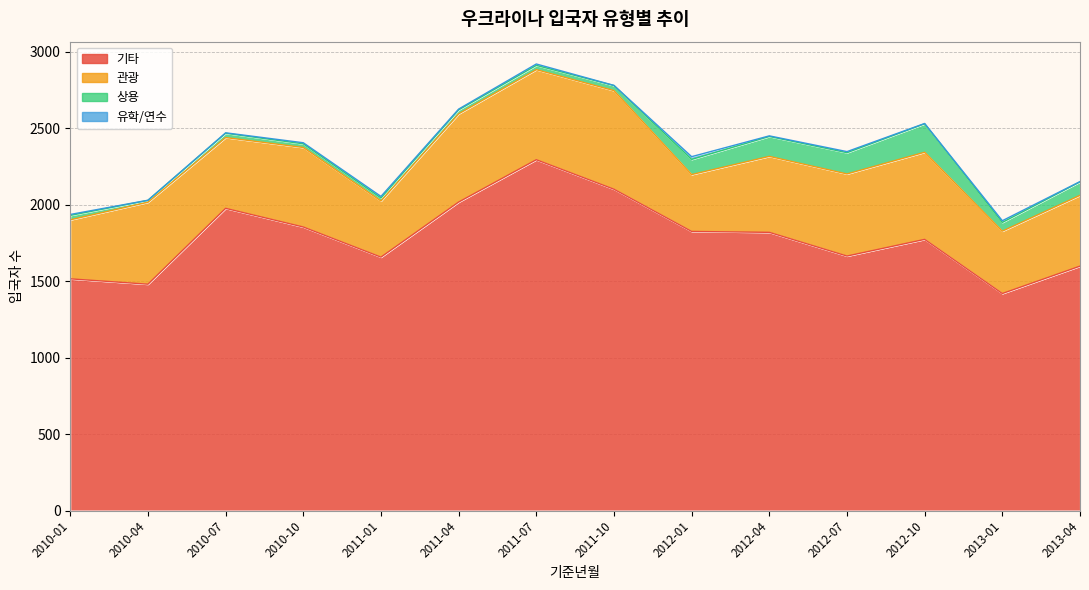

How many interior local valleys does the 관광 series have?

4